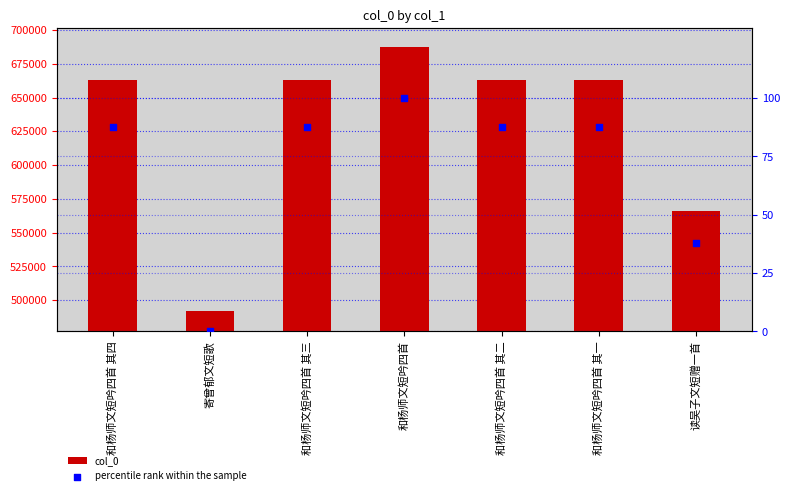

What are all the series names shown in the legend?

col_0, percentile rank within the sample